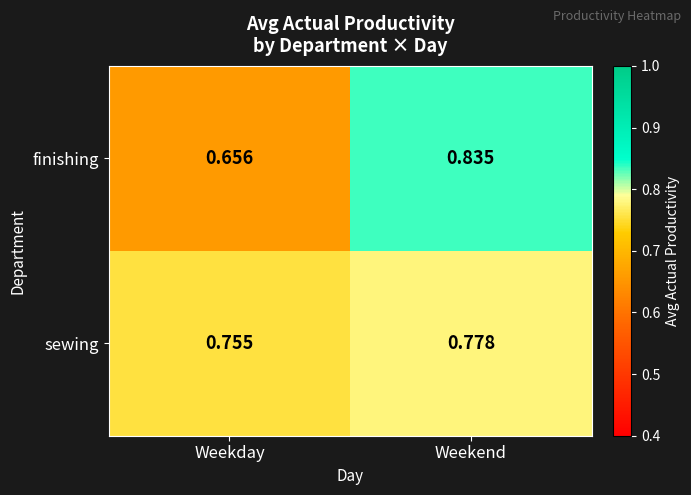

How many data points does each series have?

2